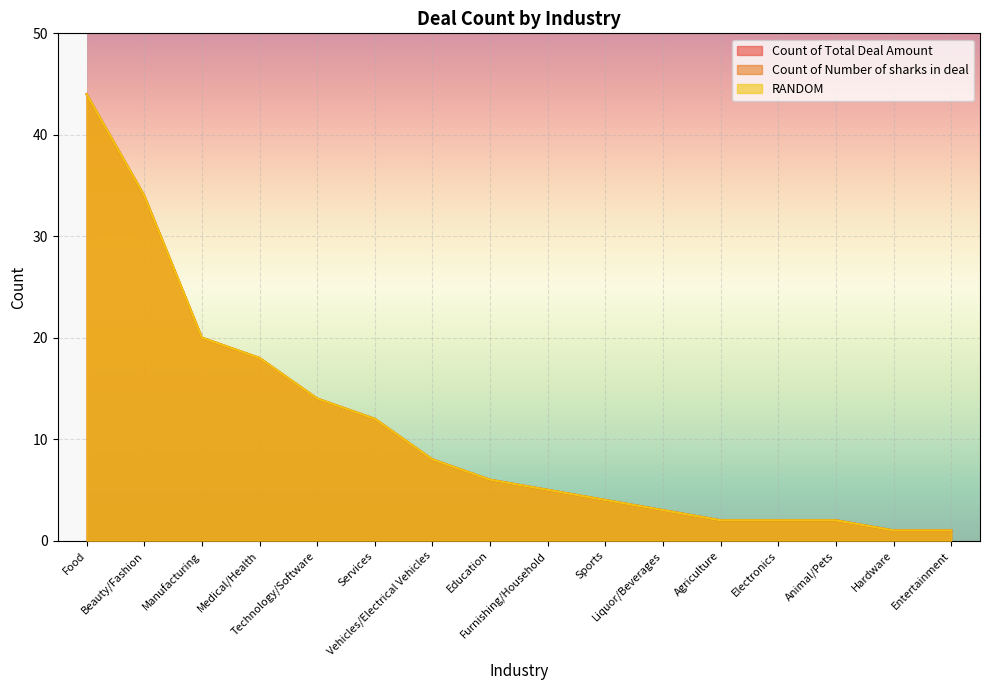

True or false: Count of Total Deal Amount and Count of Number of sharks in deal cross at least once.

False